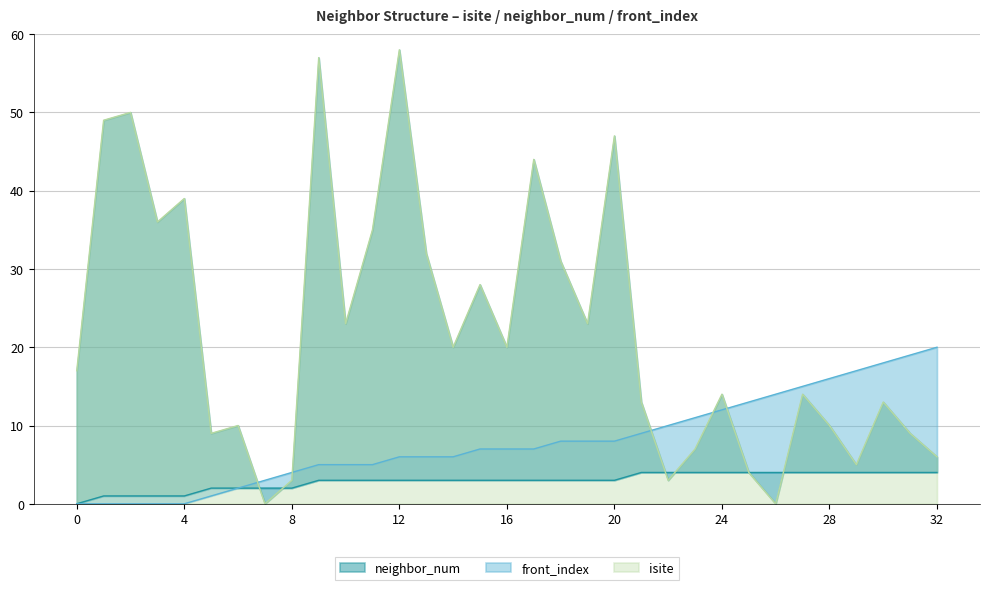

At which category does the chart reach its minimum across all series?

7